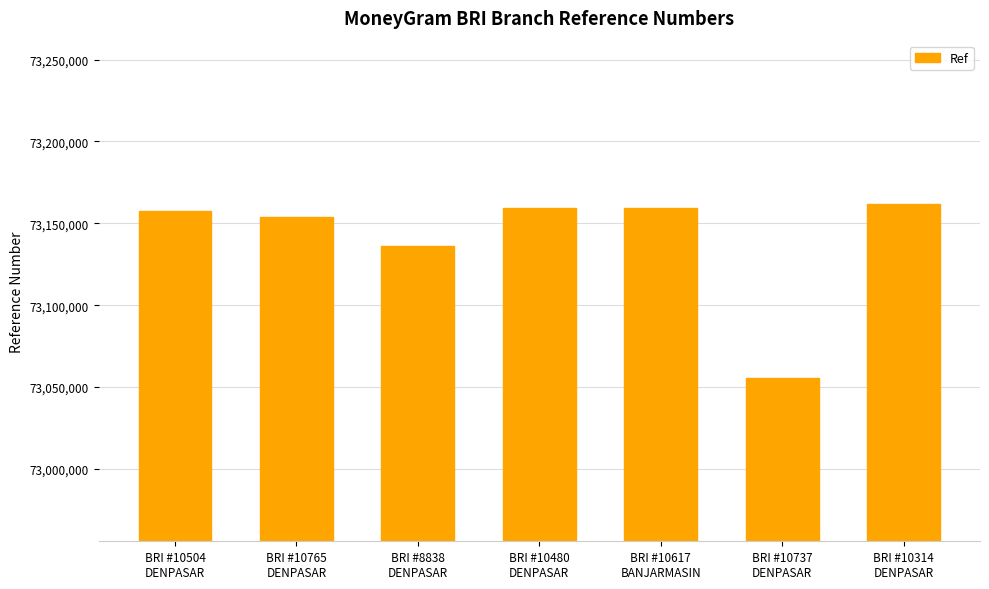

What is the maximum value shown in the chart?

73161581